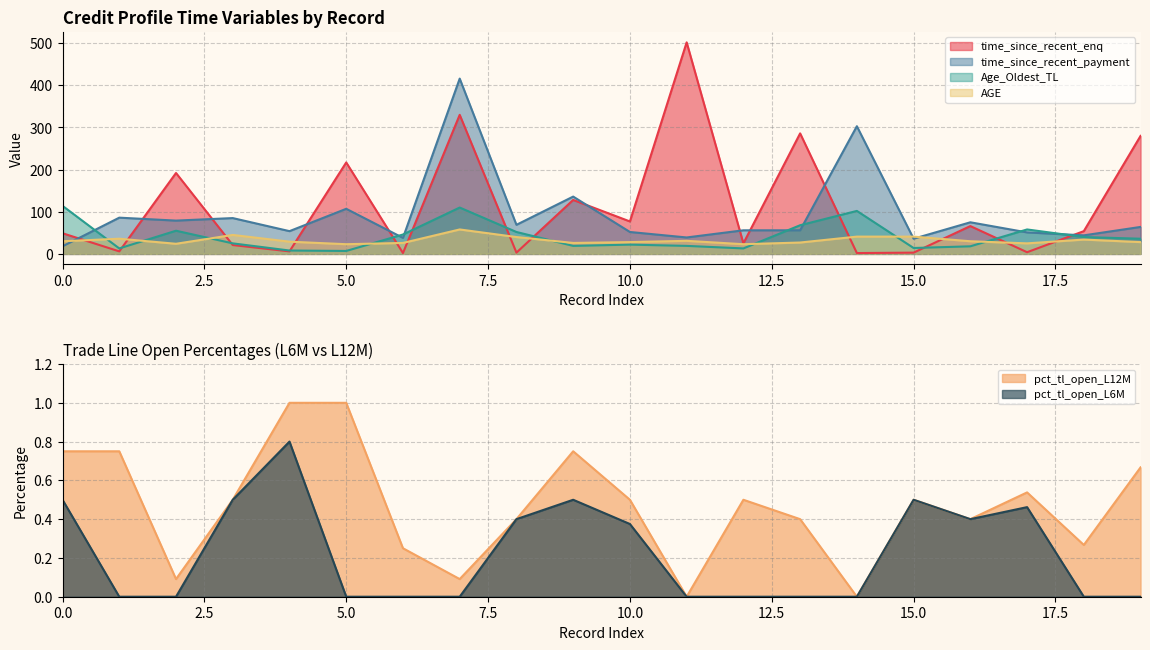

Reading left to right, extract all data points from this chart.

time_since_recent_enq: 0=49.0	1=6.0	2=192.0	3=21.0	4=6.0	5=217.0	6=2.0	7=330.0	8=3.0	9=128.0	10=77.0	11=502.0	12=25.0	13=286.0	14=2.0	15=3.0	16=66.0	17=4.0	18=54.0	19=280.0
time_since_recent_payment: 0=18.0	1=86.0	2=79.0	3=85.0	4=54.0	5=107.0	6=38.0	7=416.0	8=69.0	9=136.0	10=52.0	11=39.0	12=56.0	13=56.0	14=303.0	15=36.0	16=75.0	17=51.0	18=44.0	19=64.0
Age_Oldest_TL: 0=114.0	1=13.0	2=55.0	3=25.0	4=8.0	5=7.0	6=46.0	7=110.0	8=52.0	9=19.0	10=22.0	11=19.0	12=13.0	13=68.0	14=102.0	15=14.0	16=18.0	17=58.0	18=40.0	19=36.0
AGE: 0=30.0	1=36.0	2=24.0	3=45.0	4=29.0	5=23.0	6=26.0	7=58.0	8=40.0	9=26.0	10=28.0	11=31.0	12=23.0	13=27.0	14=41.0	15=41.0	16=30.0	17=25.0	18=34.0	19=28.0
pct_tl_open_L12M: 0=0.8	1=0.8	2=0.1	3=0.5	4=1.0	5=1.0	6=0.2	7=0.1	8=0.4	9=0.8	10=0.5	11=0.0	12=0.5	13=0.4	14=0.0	15=0.5	16=0.4	17=0.5	18=0.3	19=0.7
pct_tl_open_L6M: 0=0.5	1=0.0	2=0.0	3=0.5	4=0.8	5=0.0	6=0.0	7=0.0	8=0.4	9=0.5	10=0.4	11=0.0	12=0.0	13=0.0	14=0.0	15=0.5	16=0.4	17=0.5	18=0.0	19=0.0